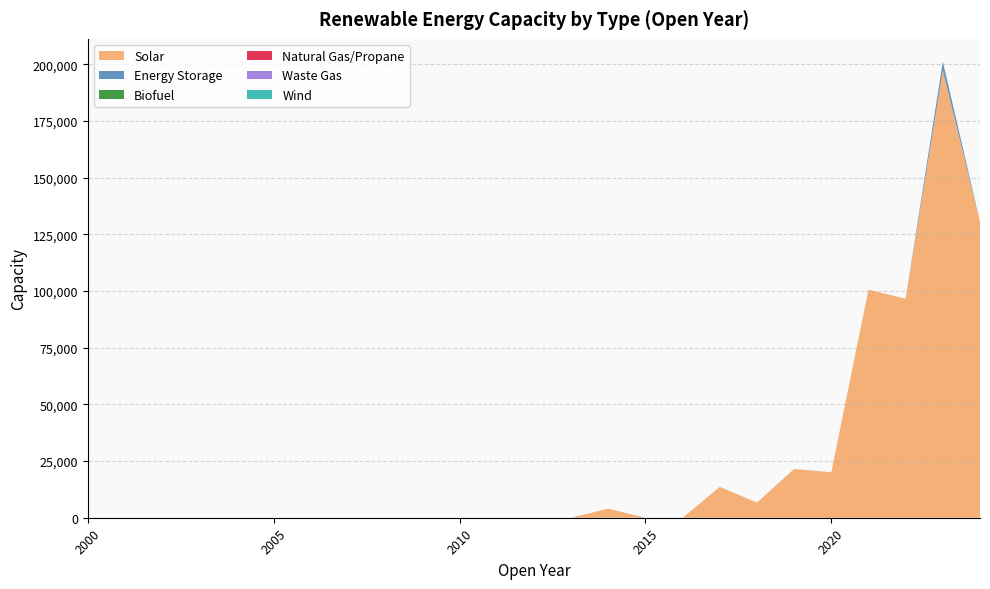

Reading right to left, what are all the values shown in this chart?

Solar: 2024=130580	2023=197341	2022=96650	2021=100600	2020=20100	2019=21500	2018=6700	2017=13600	2016=0	2015=0	2014=4000	2013=0	2012=0	2011=0	2010=0	2009=0	2008=0	2007=0	2006=0	2005=0	2004=0	2003=0	2002=0	2001=0	2000=0
Energy Storage: 2024=0	2023=3850	2022=0	2021=0	2020=0	2019=0	2018=0	2017=0	2016=0	2015=0	2014=0	2013=0	2012=0	2011=0	2010=0	2009=0	2008=0	2007=0	2006=0	2005=0	2004=0	2003=0	2002=0	2001=0	2000=0
Biofuel: 2024=0	2023=0	2022=0	2021=0	2020=0	2019=0	2018=0	2017=0	2016=0	2015=0	2014=0	2013=0	2012=0	2011=0	2010=0	2009=0	2008=0	2007=0	2006=0	2005=0	2004=0	2003=0	2002=0	2001=0	2000=0
Natural Gas/Propane: 2024=0	2023=0	2022=0	2021=0	2020=0	2019=0	2018=0	2017=0	2016=0	2015=0	2014=0	2013=0	2012=0	2011=0	2010=0	2009=0	2008=0	2007=0	2006=0	2005=0	2004=0	2003=0	2002=0	2001=0	2000=0
Waste Gas: 2024=0	2023=0	2022=0	2021=0	2020=0	2019=0	2018=0	2017=0	2016=0	2015=0	2014=0	2013=0	2012=0	2011=0	2010=0	2009=0	2008=0	2007=0	2006=0	2005=0	2004=0	2003=0	2002=0	2001=0	2000=0
Wind: 2024=0	2023=0	2022=0	2021=0	2020=0	2019=0	2018=0	2017=0	2016=0	2015=0	2014=0	2013=0	2012=0	2011=0	2010=0	2009=0	2008=0	2007=0	2006=0	2005=0	2004=0	2003=0	2002=0	2001=0	2000=0